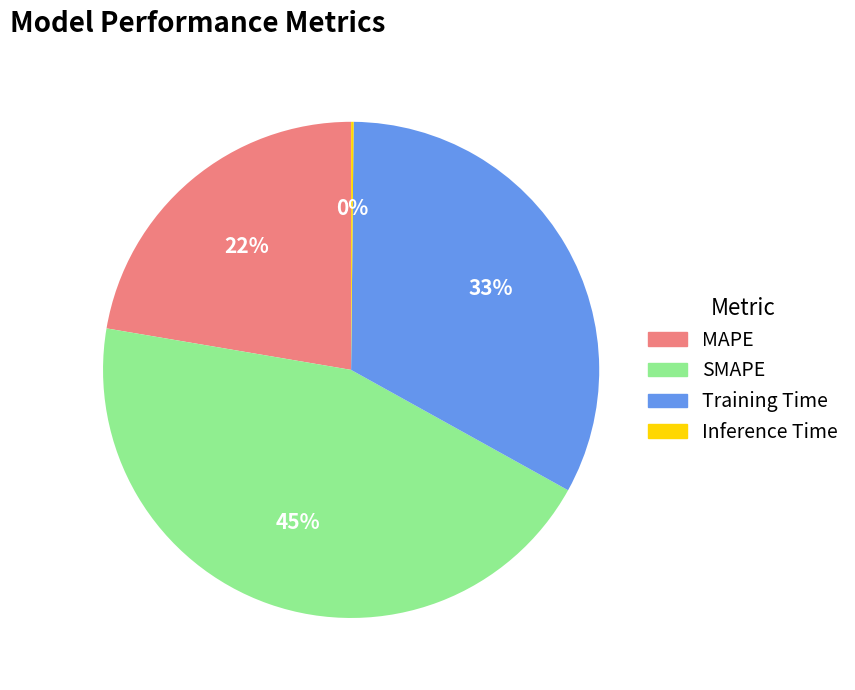

Which category has the biggest portion of the pie?

SMAPE